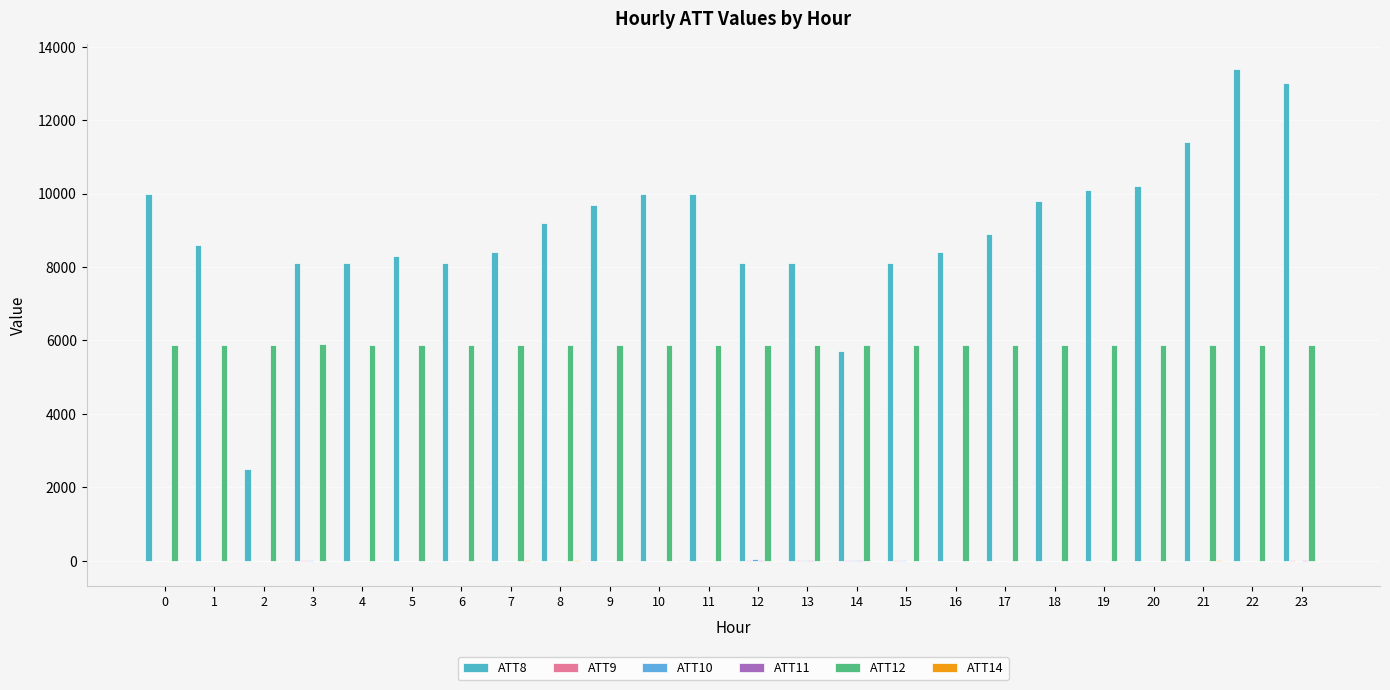

What is the value of the ATT10 bar at the 2nd from the left?

-10.0